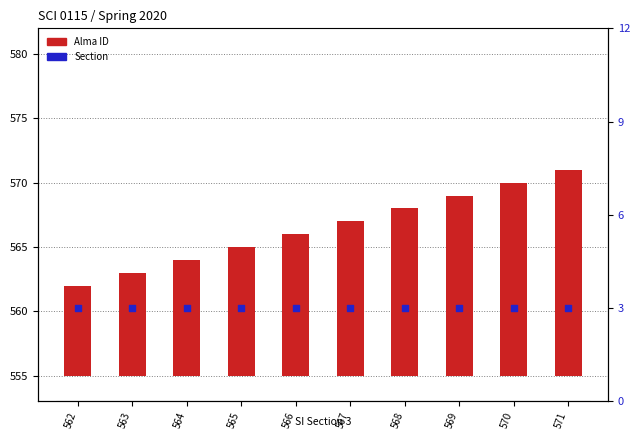

What are all the series names shown in the legend?

Alma ID, Section